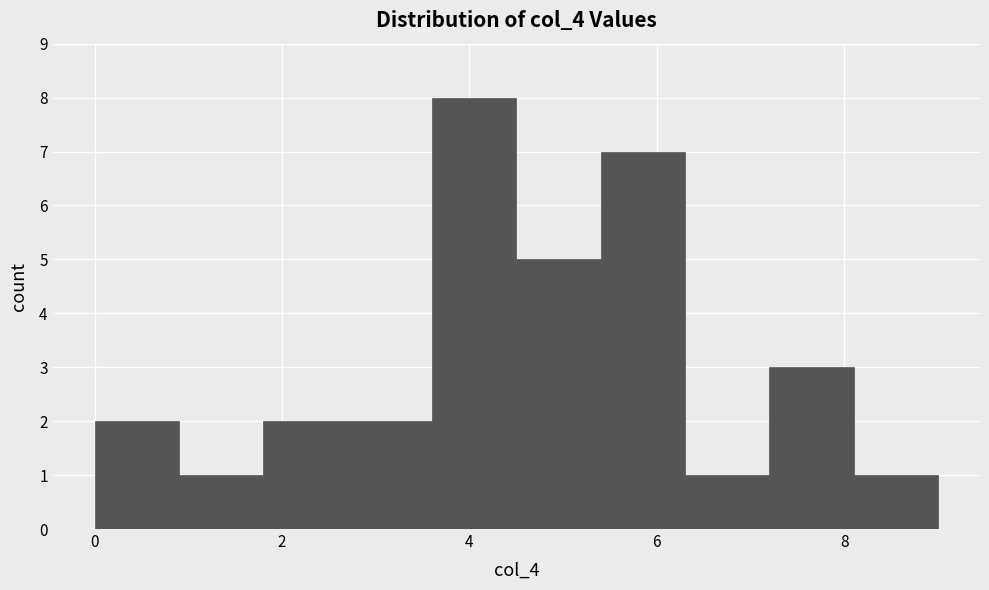

How tall is the bar that spans 0.0 to 0.9 on the x-axis? Neither the bar edges nor the heights are printed on the chart, so give them approximately, as read against the axes.

2